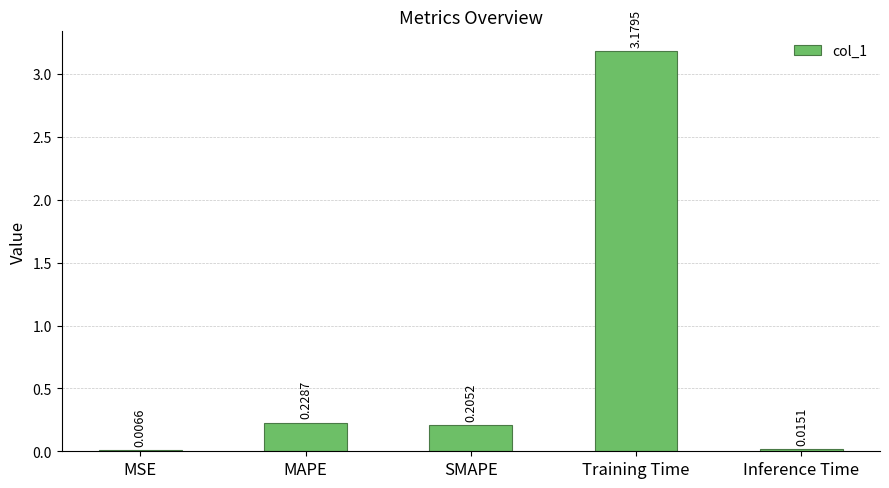

What is the change in value from MSE to MAPE?

+0.2